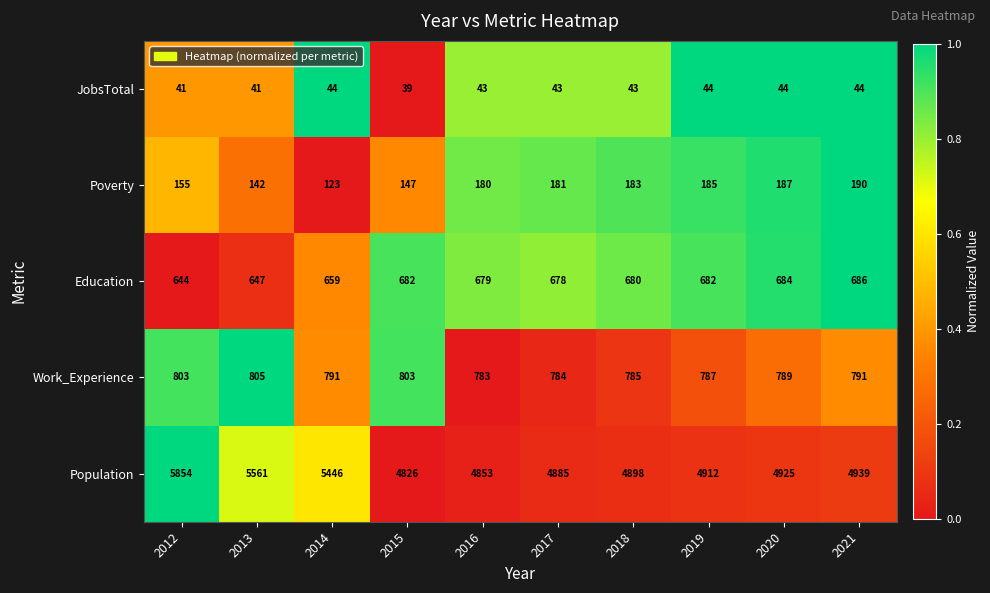

What is the average value of the Work_Experience series?

792